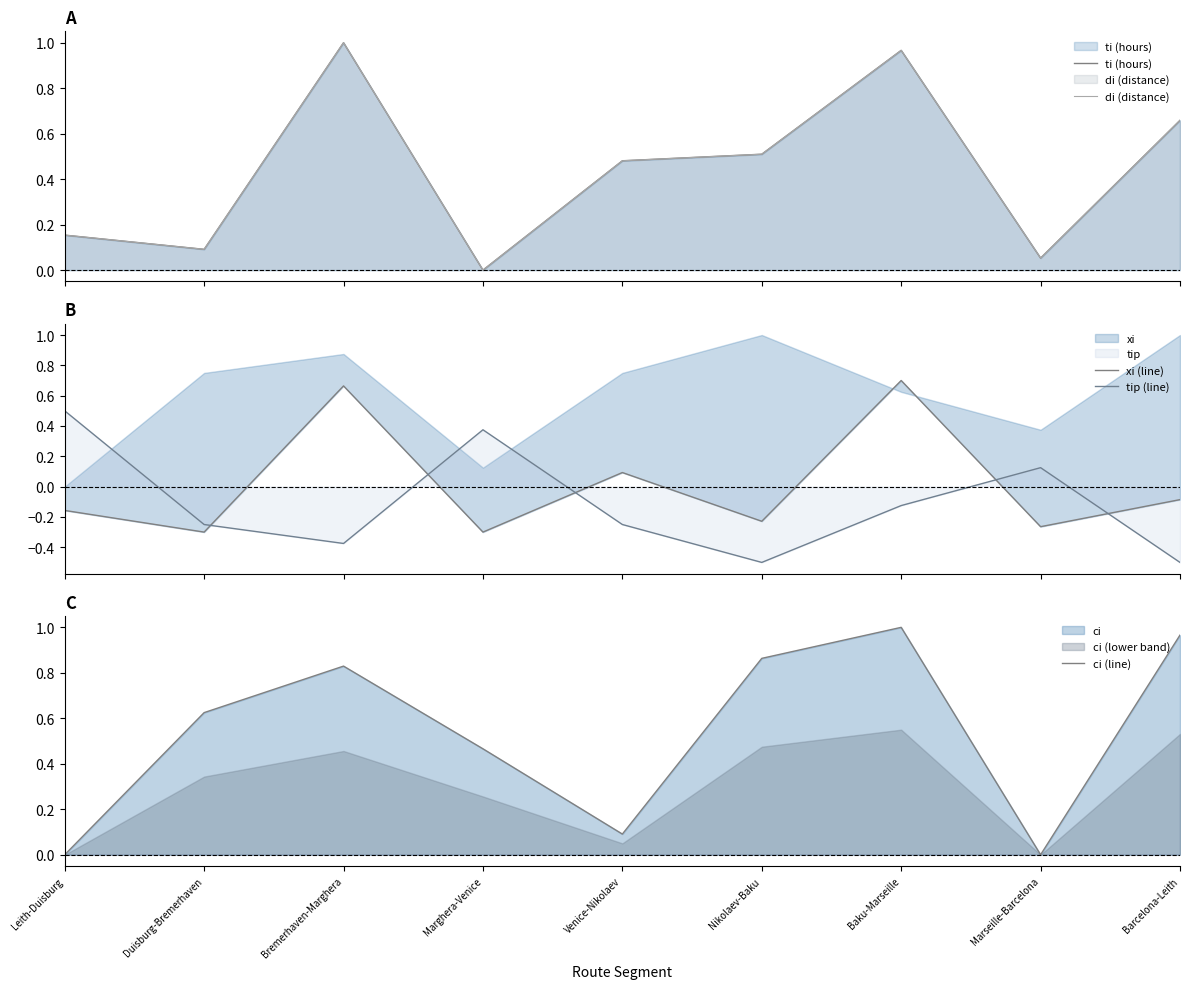

The tip (line) series shows 0.5 at Leith-Duisburg. True or false?

True